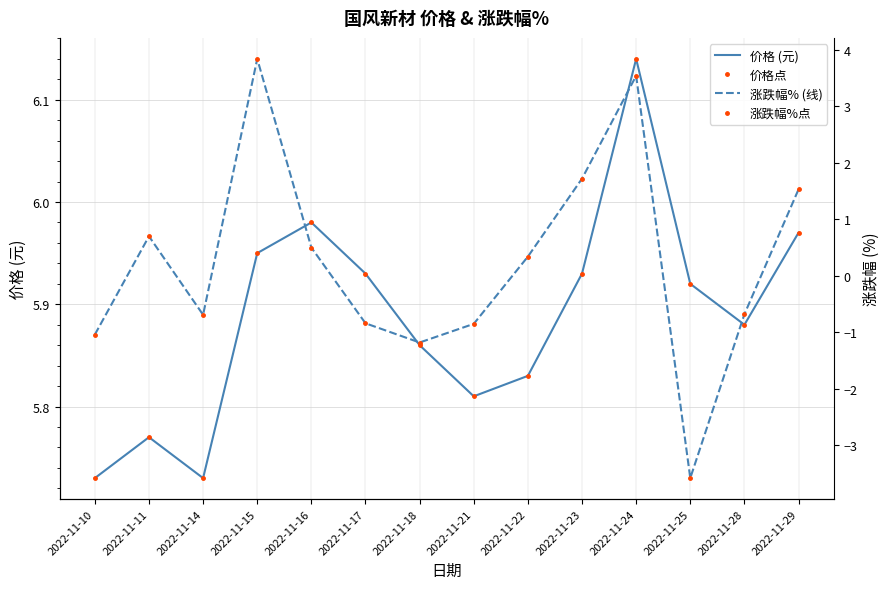

Reading left to right, extract all data points from this chart.

价格 (元): 5.7	5.8	5.7	6.0	6.0	5.9	5.9	5.8	5.8	5.9	6.1	5.9	5.9	6.0
价格点: 5.7	5.8	5.7	6.0	6.0	5.9	5.9	5.8	5.8	5.9	6.1	5.9	5.9	6.0
涨跌幅% (线): -1.0	0.7	-0.7	3.8	0.5	-0.8	-1.2	-0.8	0.3	1.7	3.5	-3.6	-0.7	1.5
涨跌幅%点: -1.0	0.7	-0.7	3.8	0.5	-0.8	-1.2	-0.8	0.3	1.7	3.5	-3.6	-0.7	1.5